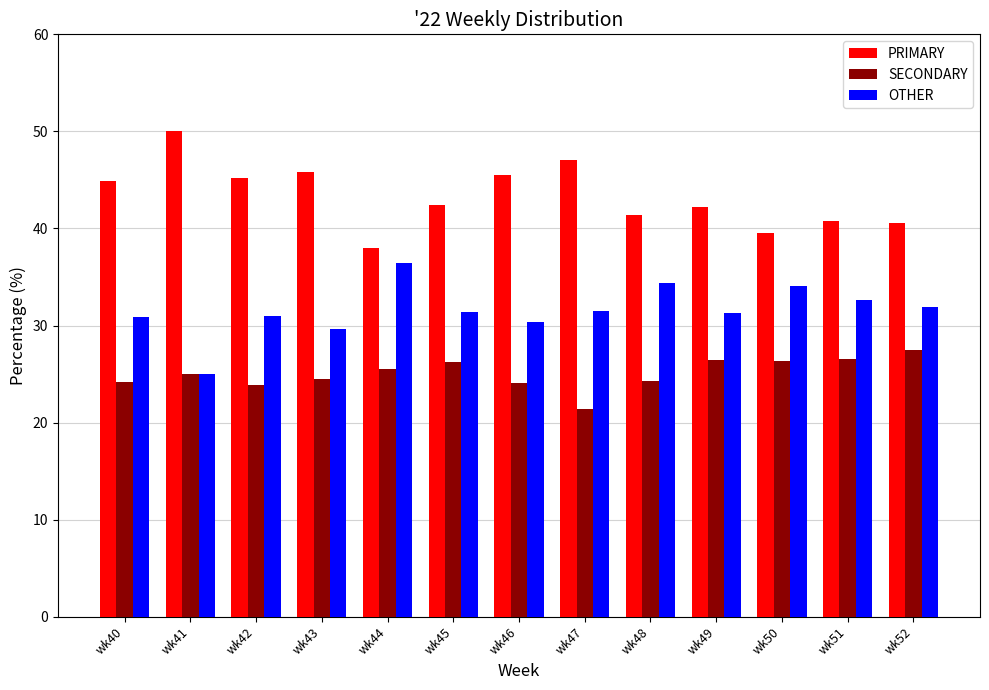

The value of SECONDARY at wk41 is 10.2. True or false?

False